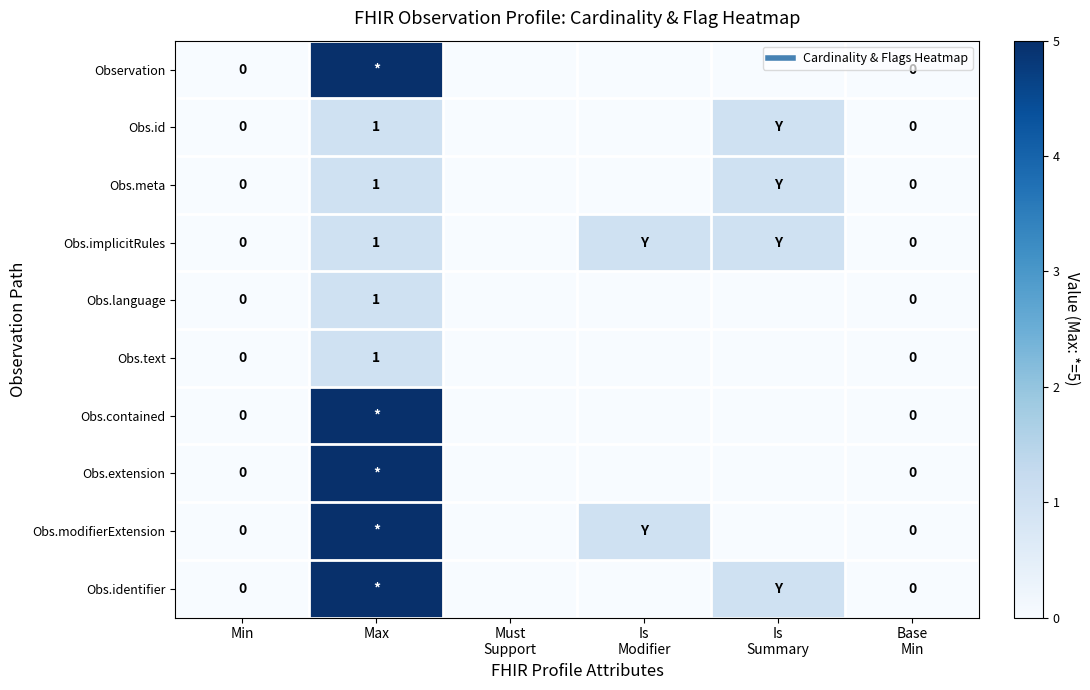

The value of Obs.id at Base Min is 0. True or false?

True